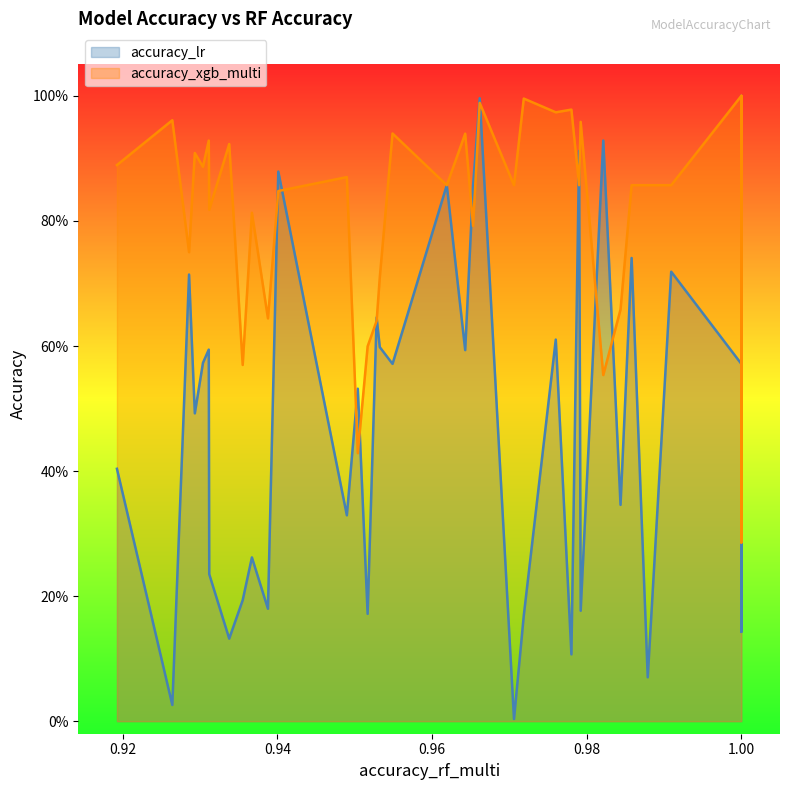

Rank the series by their maximum value, from highest to lowest.

accuracy_lr, accuracy_xgb_multi